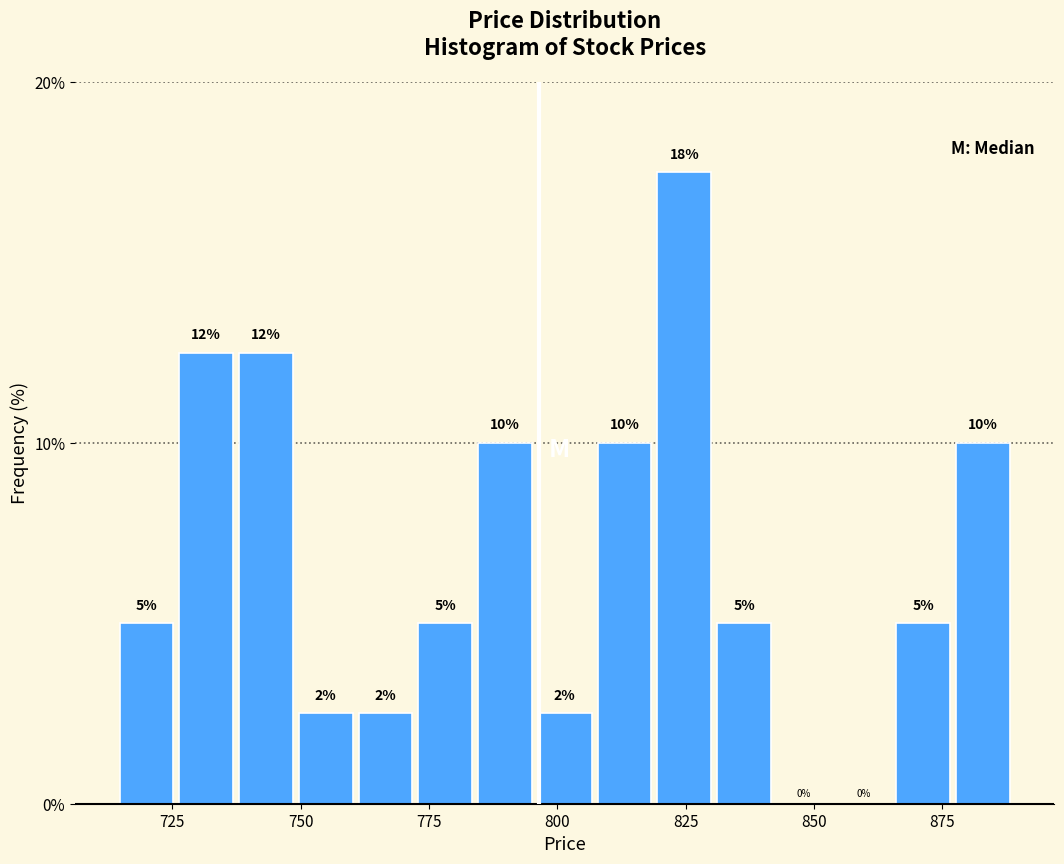

Read against the x-axis, roughly where is the centre of the tallest bar?

825